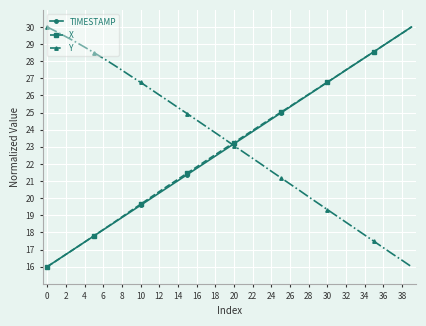

Which series ends up on top after the final intersection of TIMESTAMP and Y?

TIMESTAMP